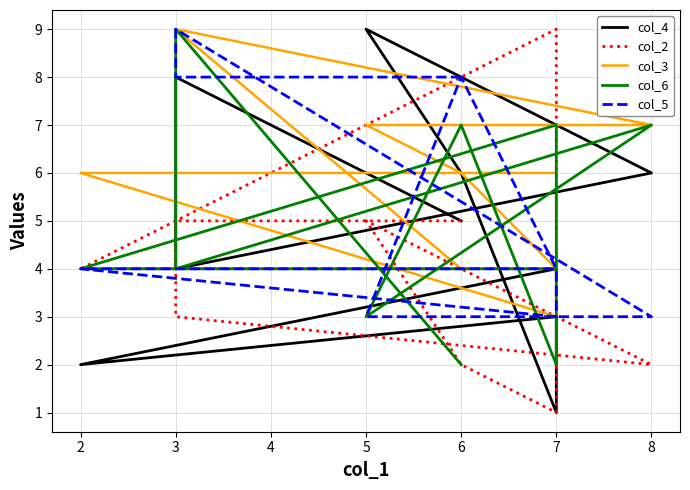

What are all the series names shown in the legend?

col_4, col_2, col_3, col_6, col_5